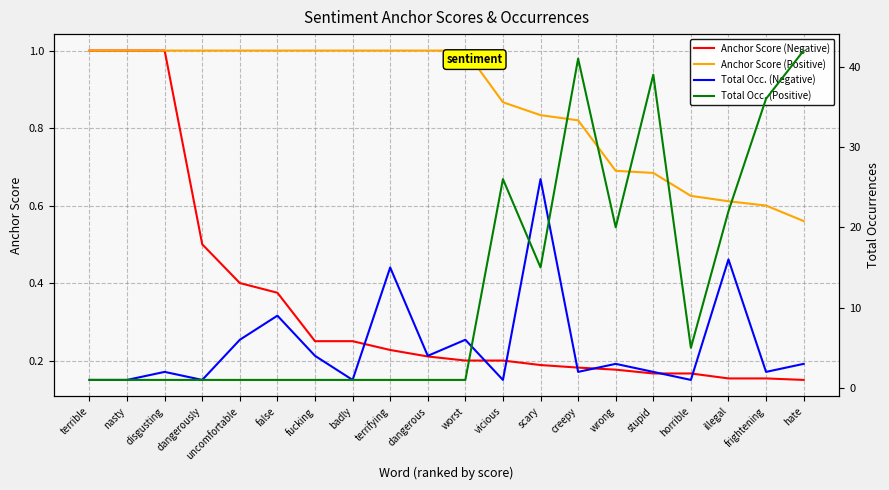

Rank the series by their maximum value, from highest to lowest.

Total Occ. (Positive), Total Occ. (Negative), Anchor Score (Negative), Anchor Score (Positive)